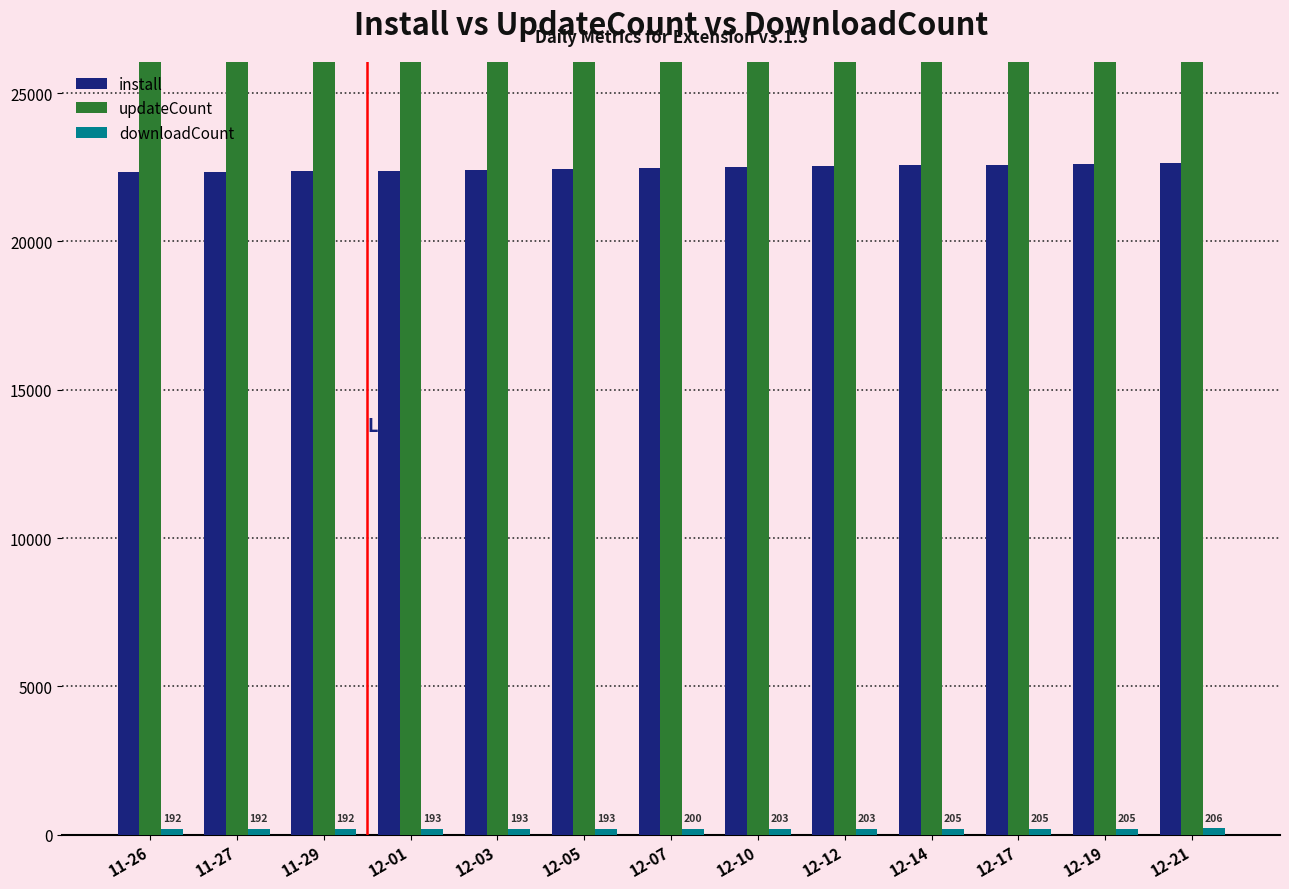

What is the difference between the updateCount values at 12-14 and 11-29?

17